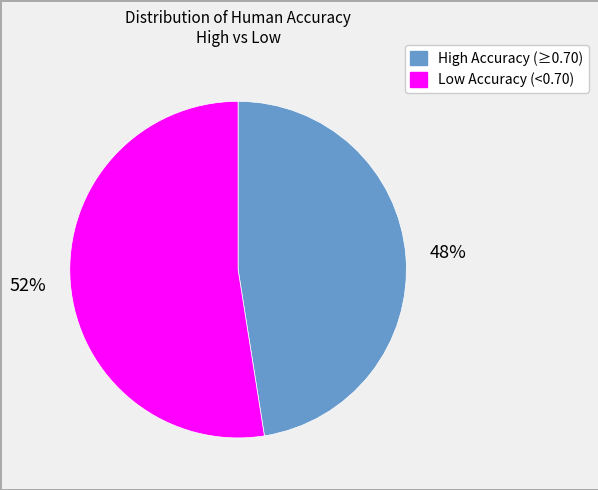

How many segments does this pie chart have?

2